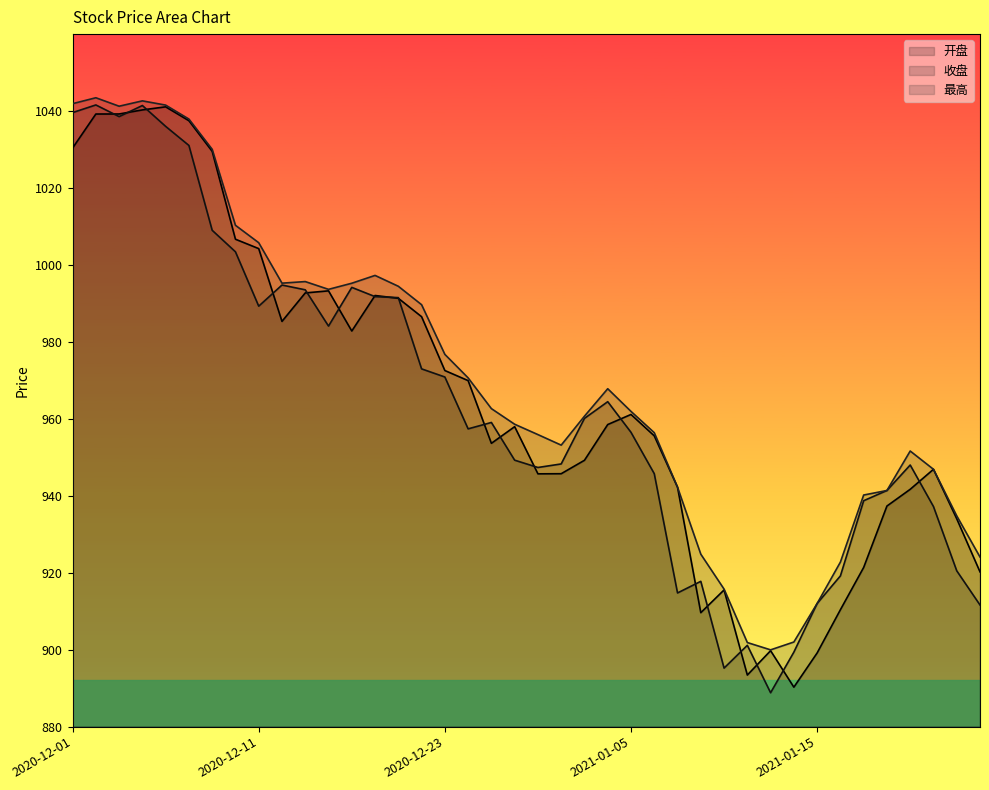

True or false: 开盘 and 收盘 cross at least once.

True